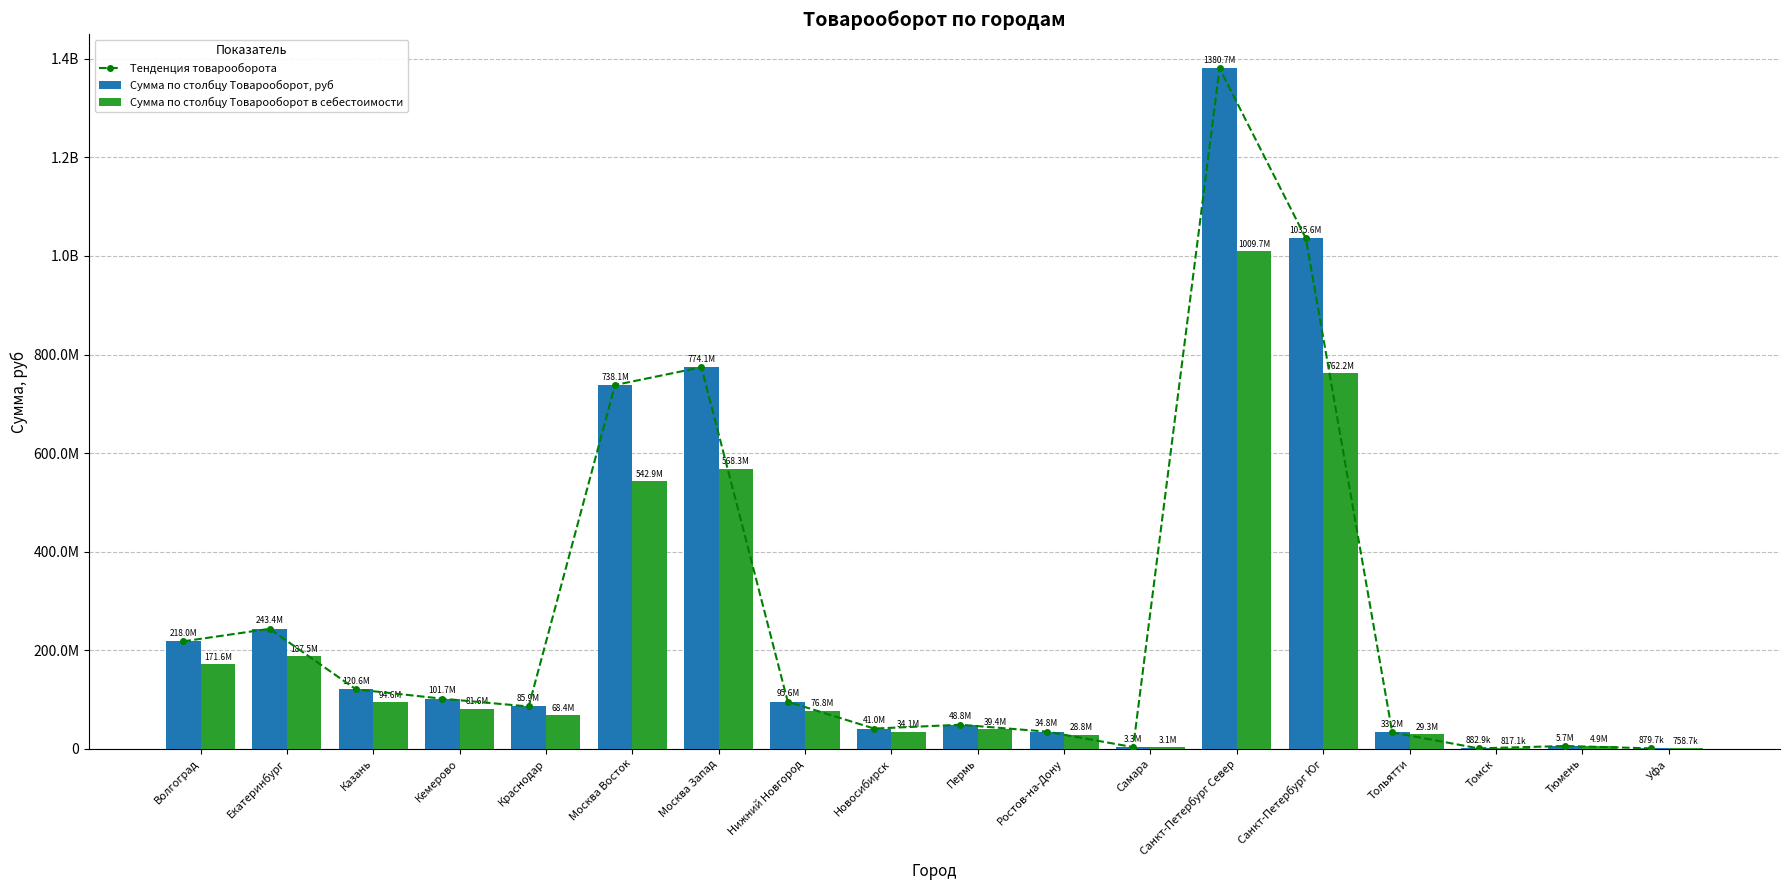

The Тенденция товарооборота series shows 41034630.0 at Новосибирск. True or false?

True